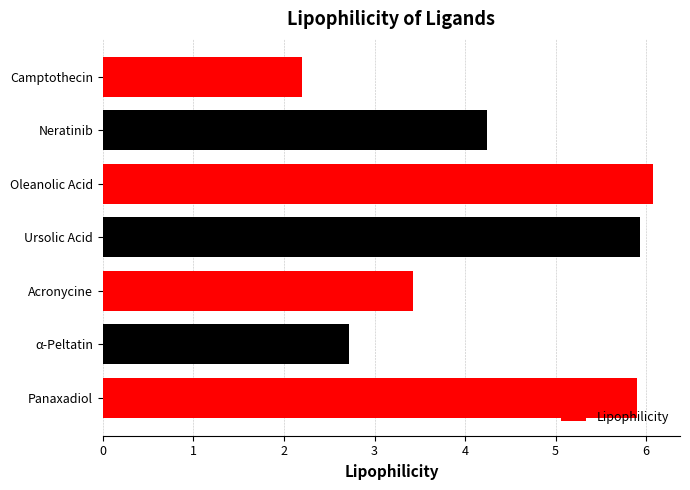

What is the difference between the maximum and minimum values?

3.9